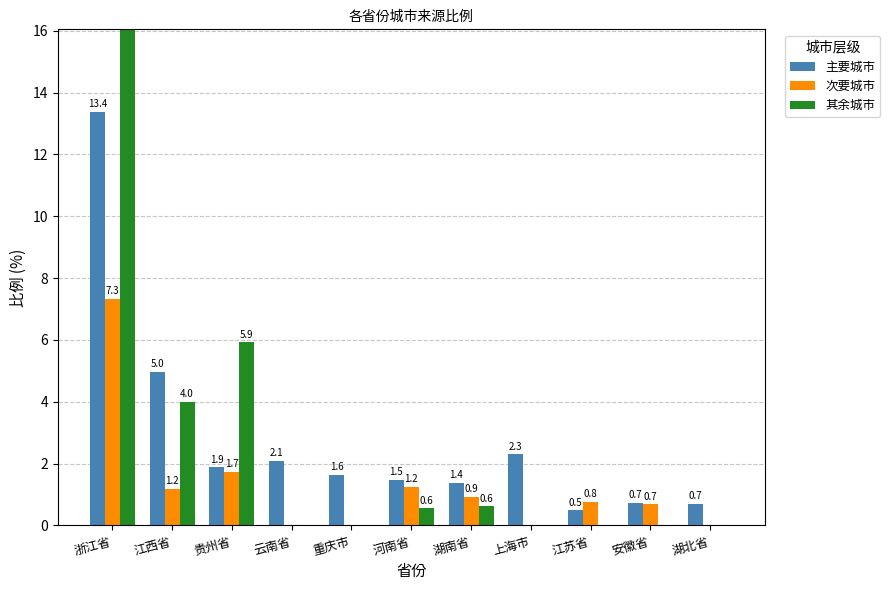

How many categories are shown in the chart?

11